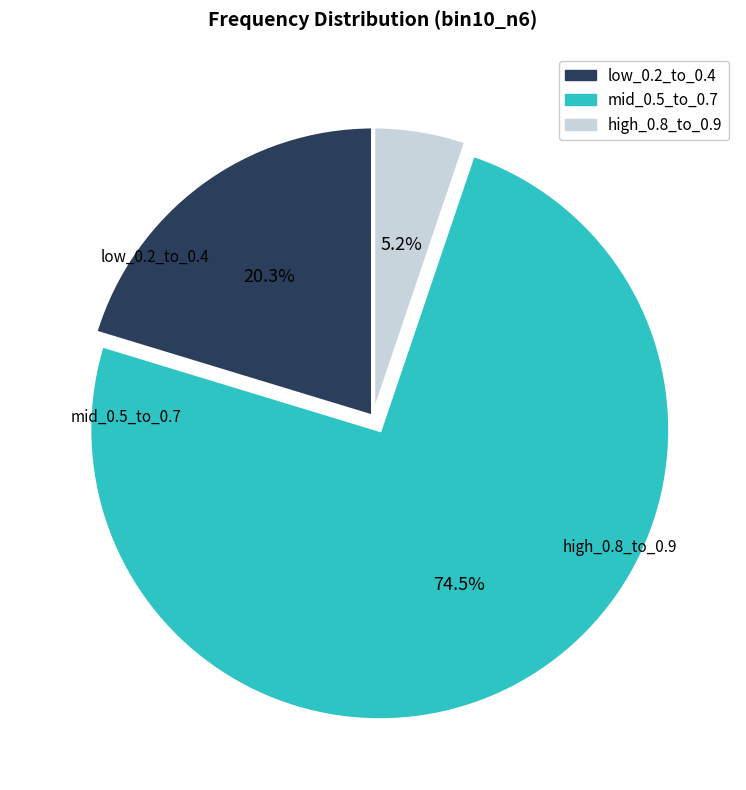

Is there any slice that represents more than half of the pie?

Yes